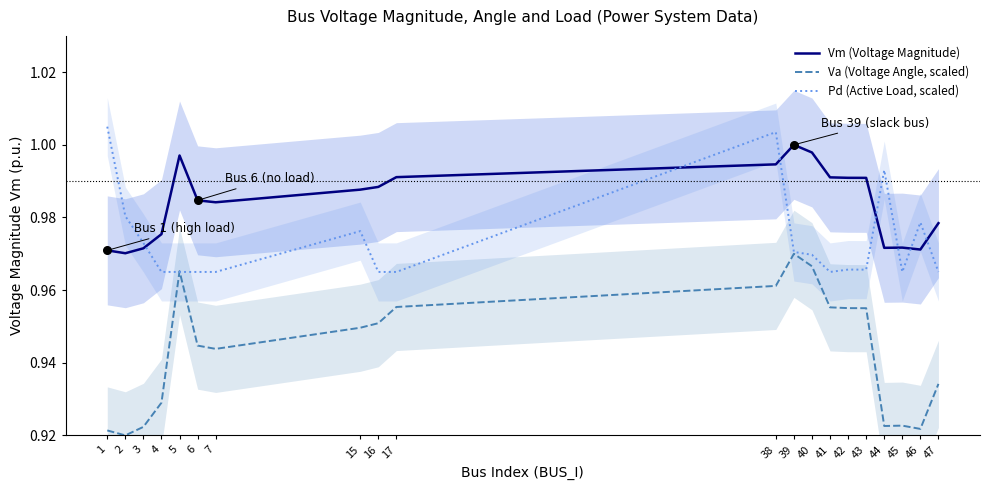

Is the value of Vm (Voltage Magnitude) at 15 greater than the value of Pd (Active Load, scaled) at 2?

Yes